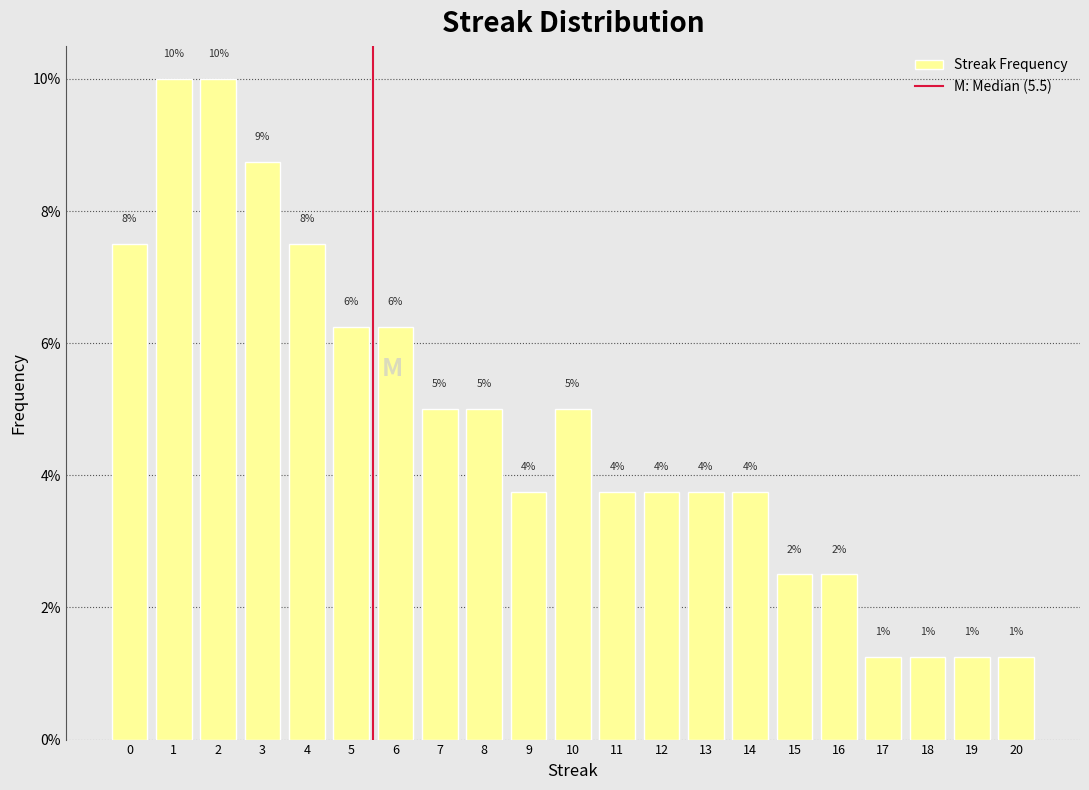

How many bars are there in total?

21